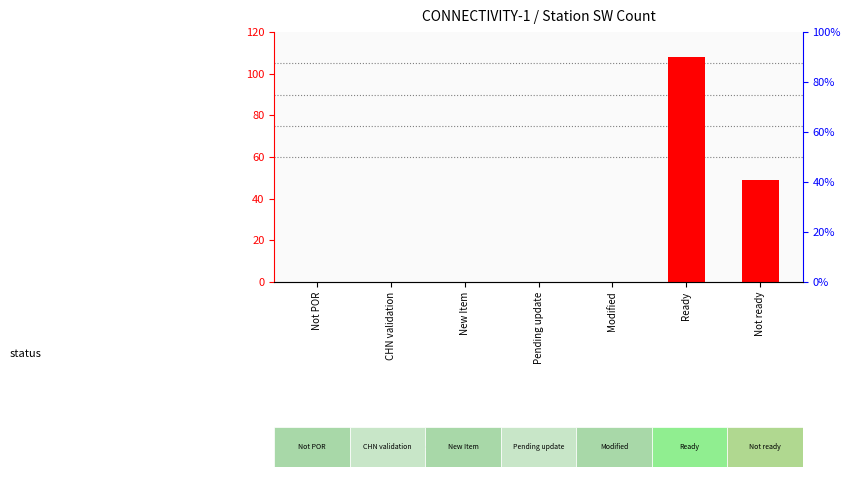

Which has a higher value, Not ready or Ready?

Ready